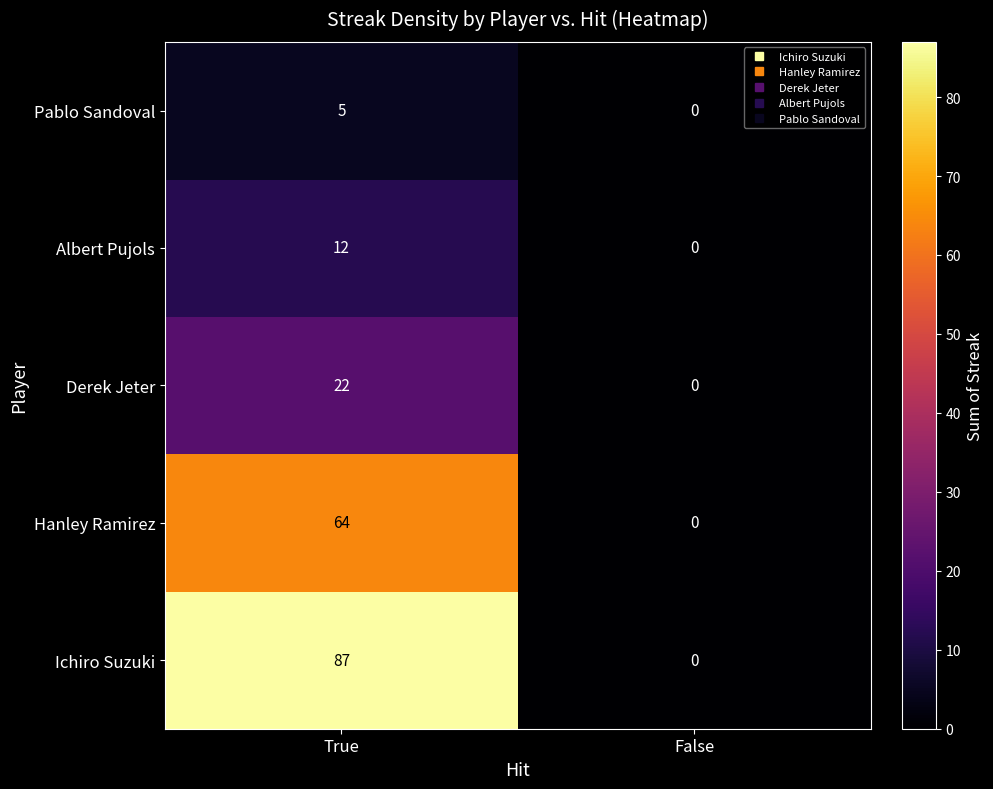

At True, list the series in order from largest to smallest.

Ichiro Suzuki, Hanley Ramirez, Derek Jeter, Albert Pujols, Pablo Sandoval